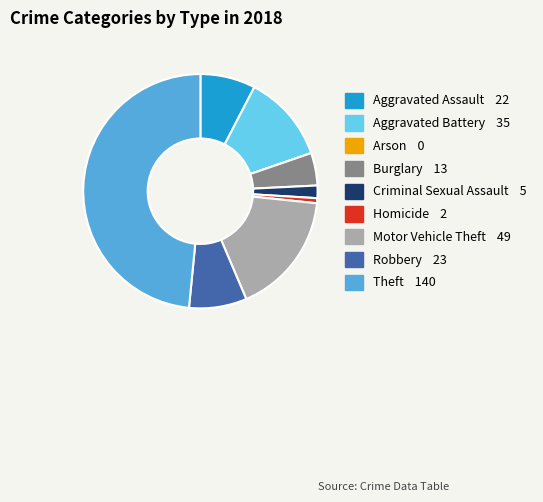

Does any single category account for the majority?

No